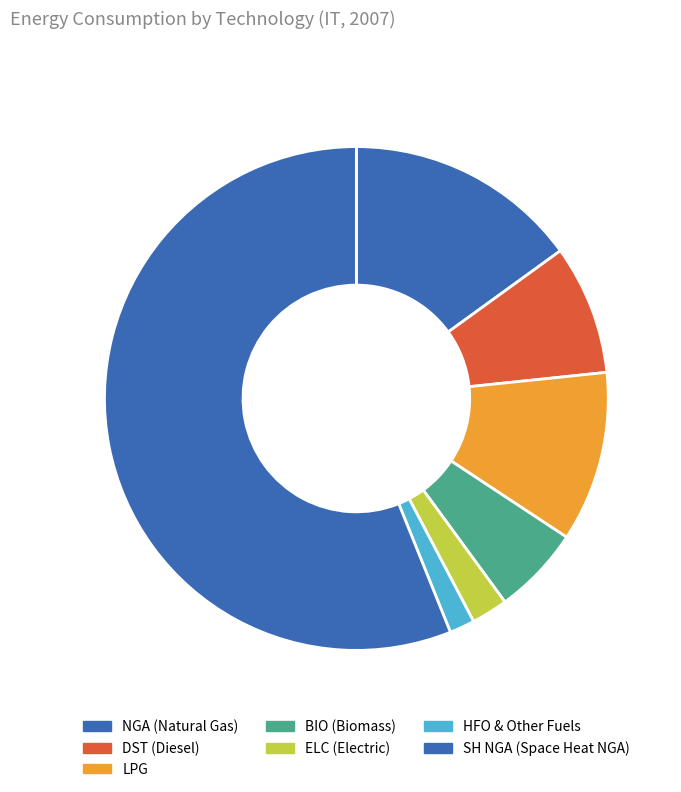

Count the number of slices in the pie.

7